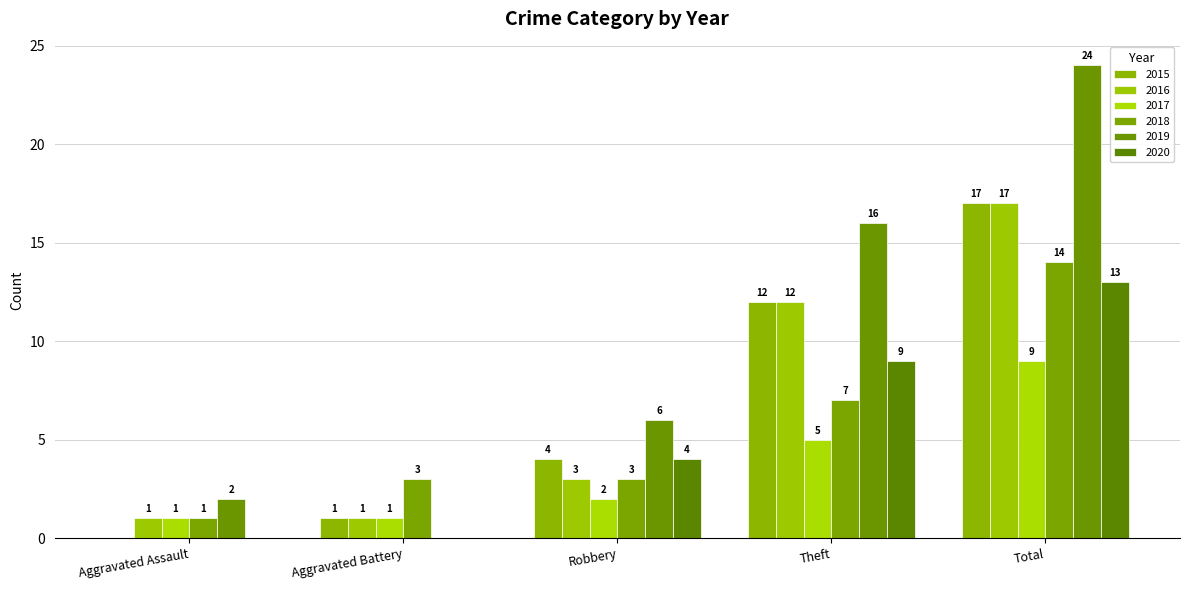

Reading left to right, list all the values displayed in this chart.

2015: 0	1	4	12	17
2016: 1	1	3	12	17
2017: 1	1	2	5	9
2018: 1	3	3	7	14
2019: 2	0	6	16	24
2020: 0	0	4	9	13